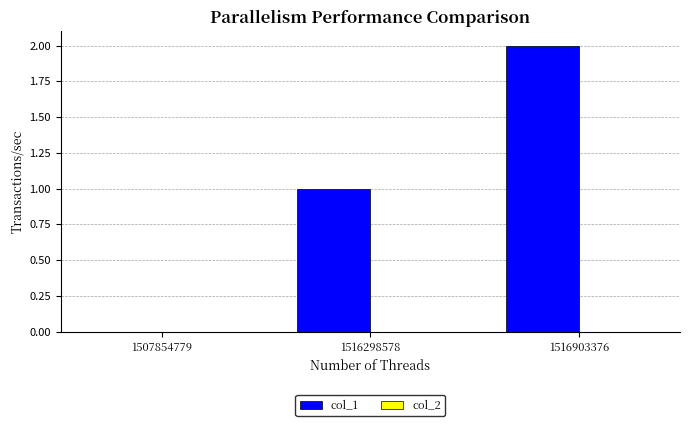

Are the bars horizontal?

No